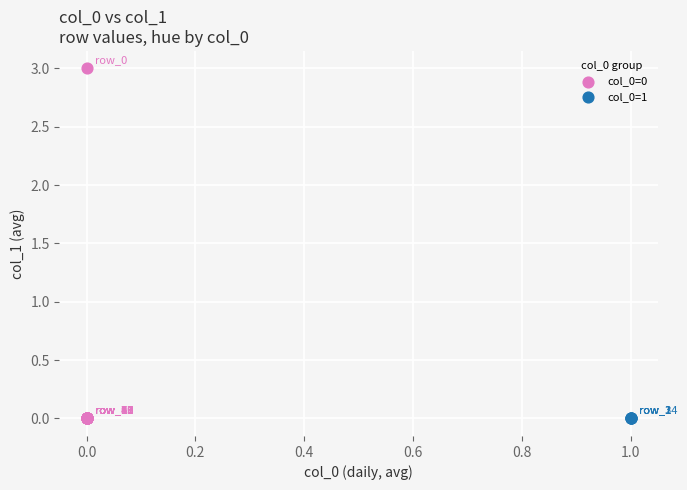

What are all the series names shown in the legend?

col_0=0, col_0=1